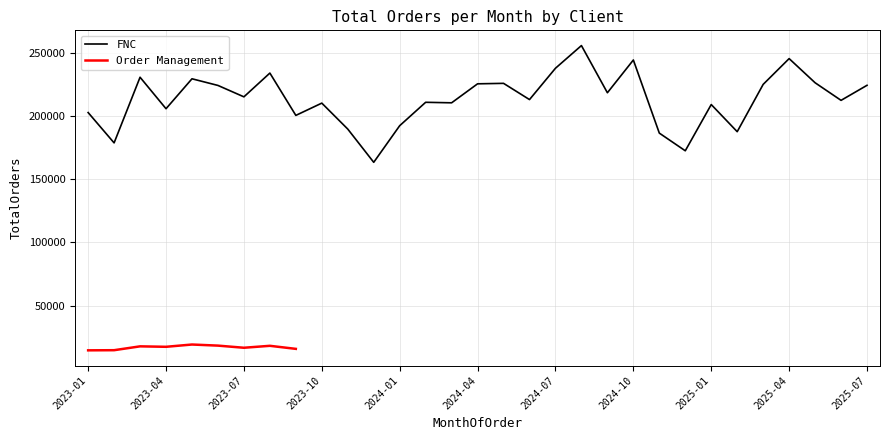

The value of FNC at 2025-04 is 245423. True or false?

True